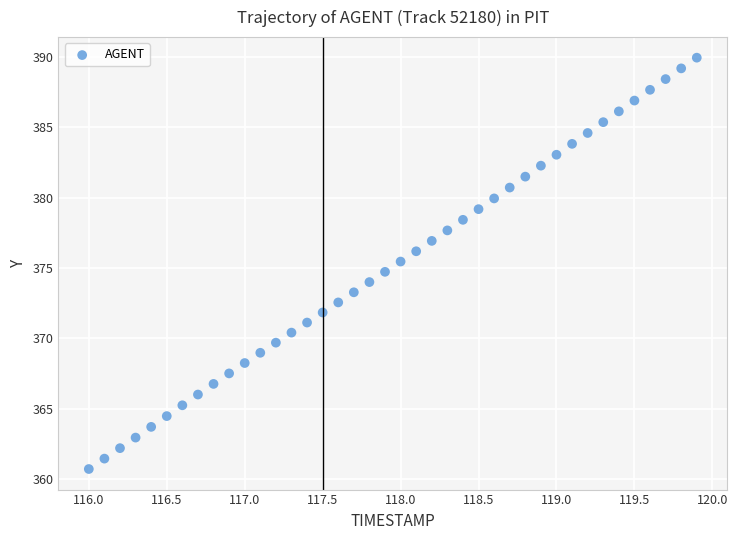

What is the range of X values (max minus min)?

3.9